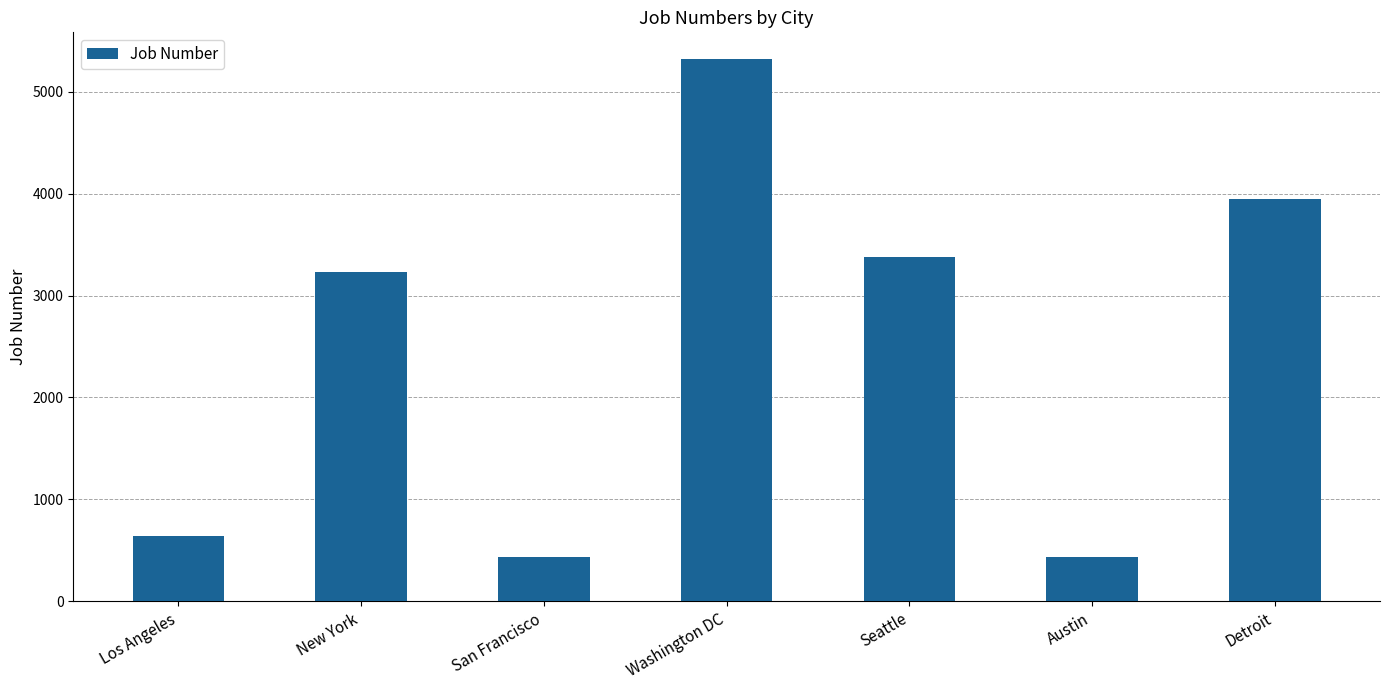

The chart shows a value of 435 at San Francisco. True or false?

True